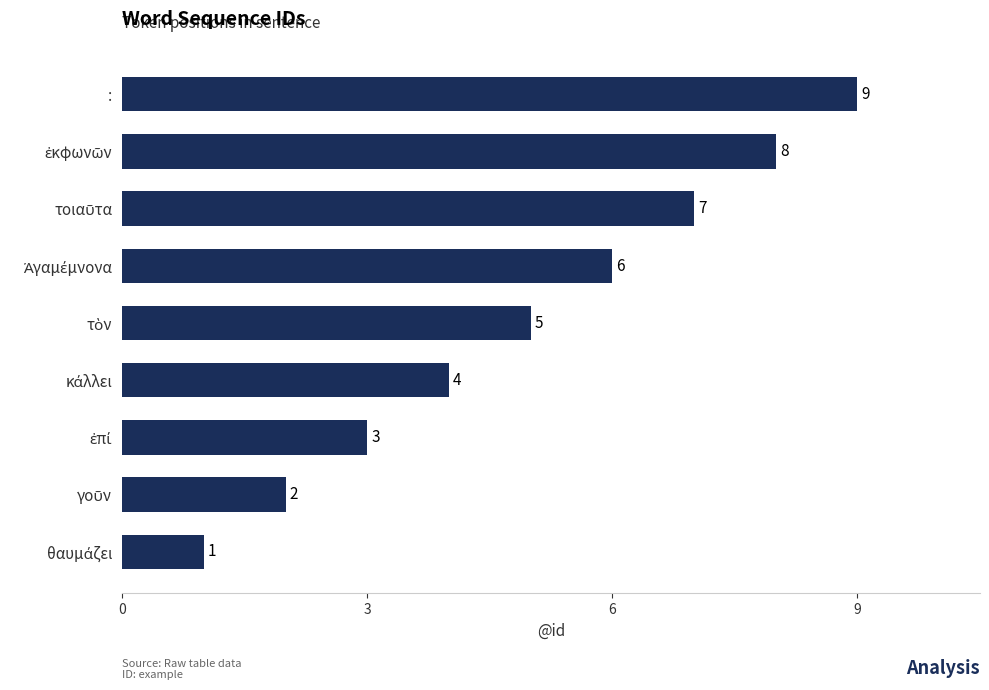

How many values are between 3 and 7?

5